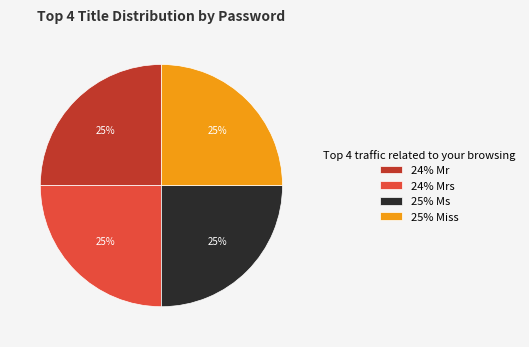

To the nearest percent, what percentage of the pie is 25% Ms?

25%